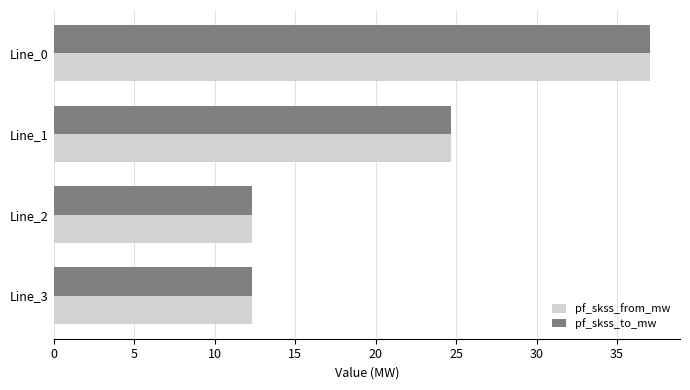

What are all the series names shown in the legend?

pf_skss_from_mw, pf_skss_to_mw